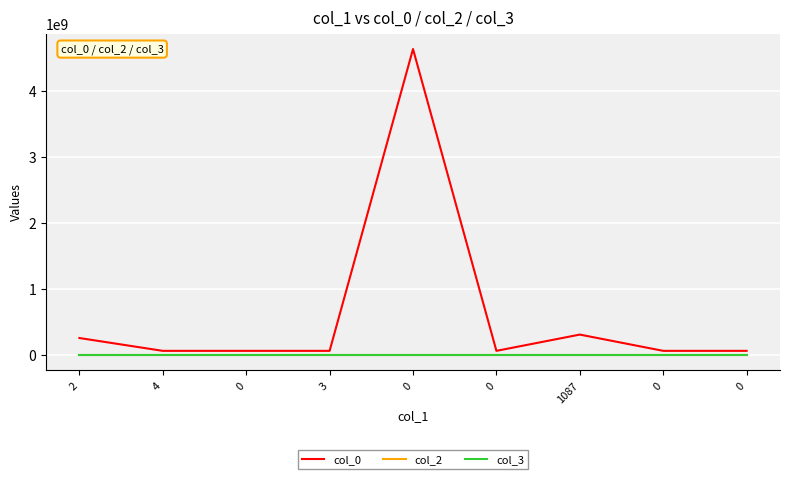

Is this an area chart (filled region under the line)?

No